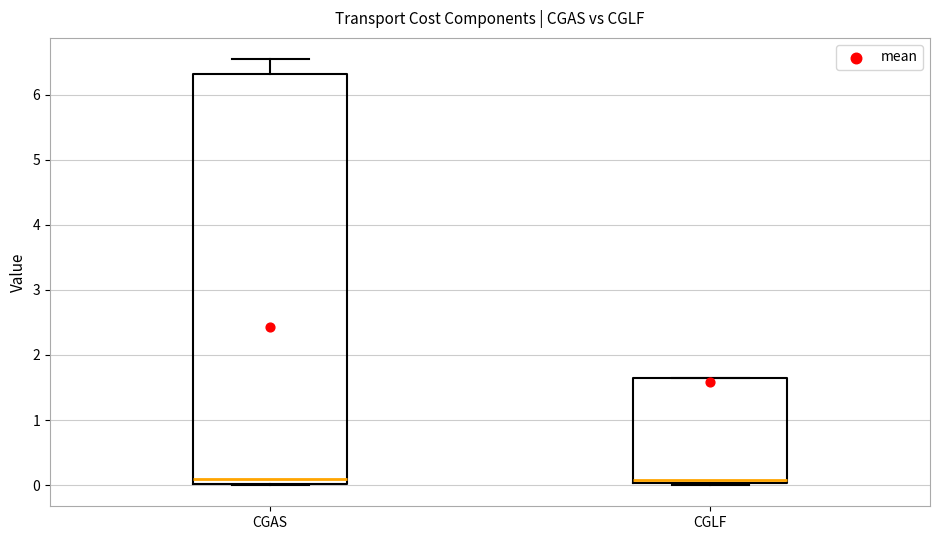

Which box is the tallest, from its lower edge to its upper edge?

CGAS